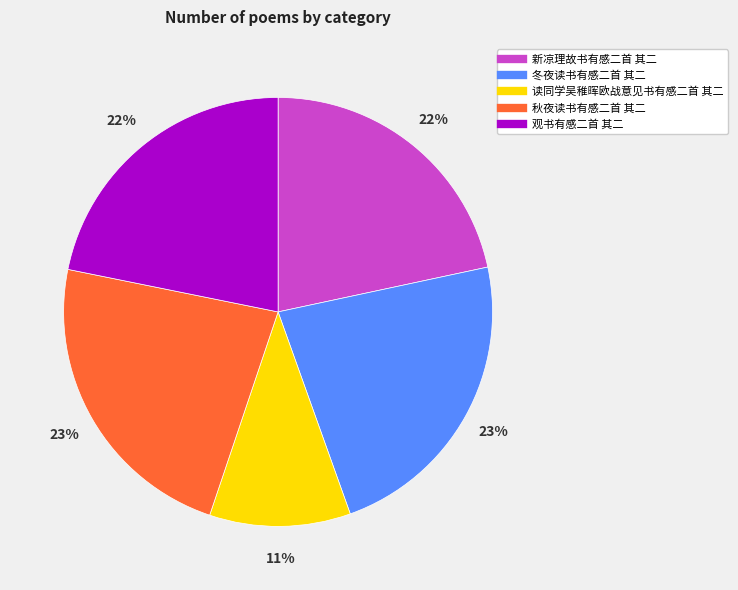

How many slices are in this pie chart?

5